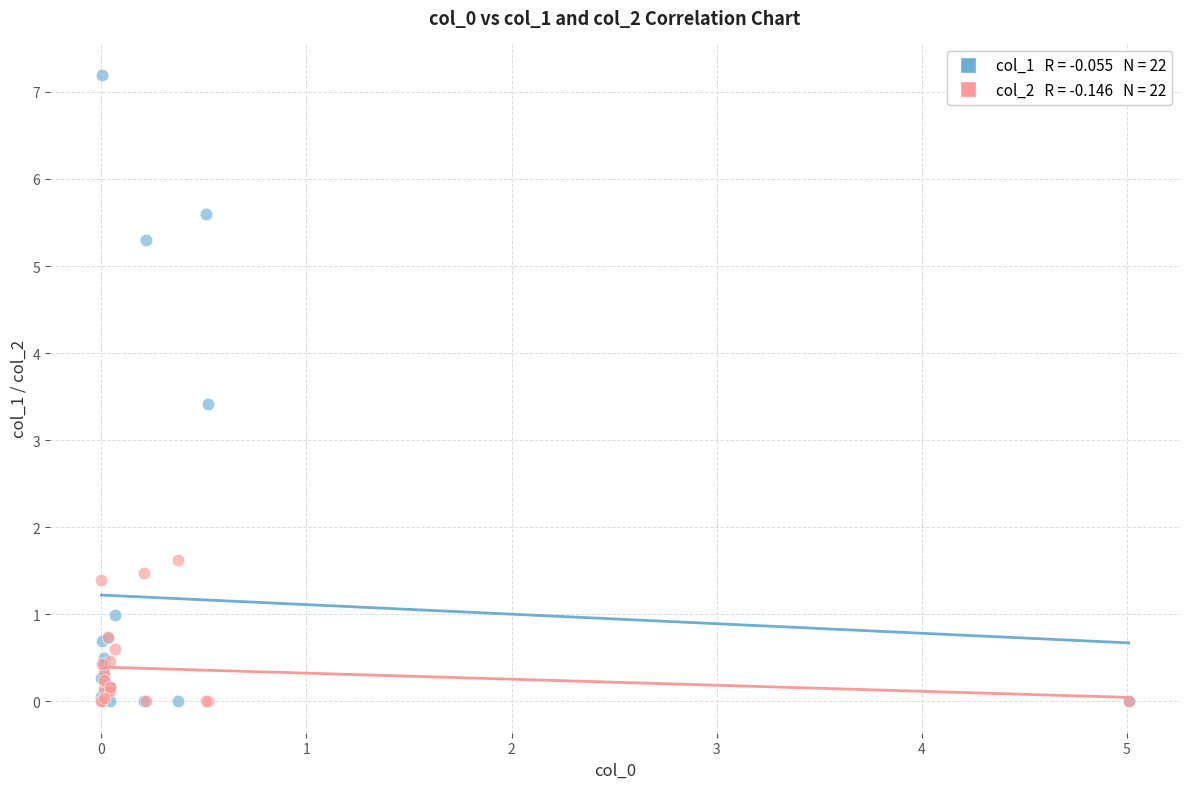

Across all series, what Y value is closest to 3?

3.4